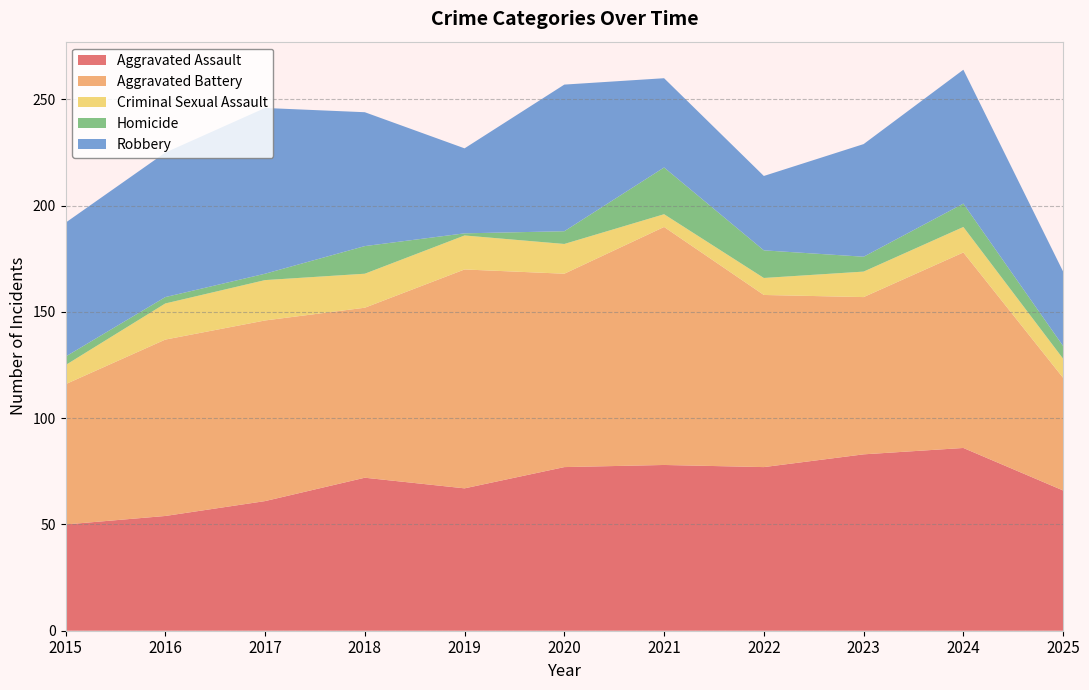

Reading left to right, transcribe all the data shown in this chart.

Aggravated Assault: 2015=50	2016=54	2017=61	2018=72	2019=67	2020=77	2021=78	2022=77	2023=83	2024=86	2025=66
Aggravated Battery: 2015=66	2016=83	2017=85	2018=80	2019=103	2020=91	2021=112	2022=81	2023=74	2024=92	2025=53
Criminal Sexual Assault: 2015=9	2016=17	2017=19	2018=16	2019=16	2020=14	2021=6	2022=8	2023=12	2024=12	2025=9
Homicide: 2015=4	2016=3	2017=3	2018=13	2019=1	2020=6	2021=22	2022=13	2023=7	2024=11	2025=6
Robbery: 2015=63	2016=68	2017=78	2018=63	2019=40	2020=69	2021=42	2022=35	2023=53	2024=63	2025=35